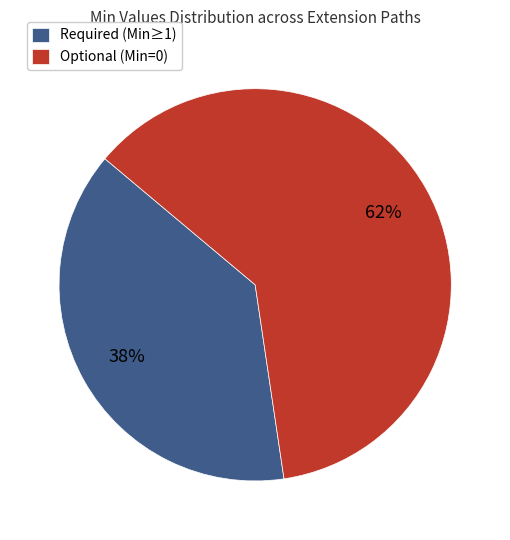

To the nearest percent, what is the combined percentage of Required (Min≥1) and Optional (Min=0)?

100%